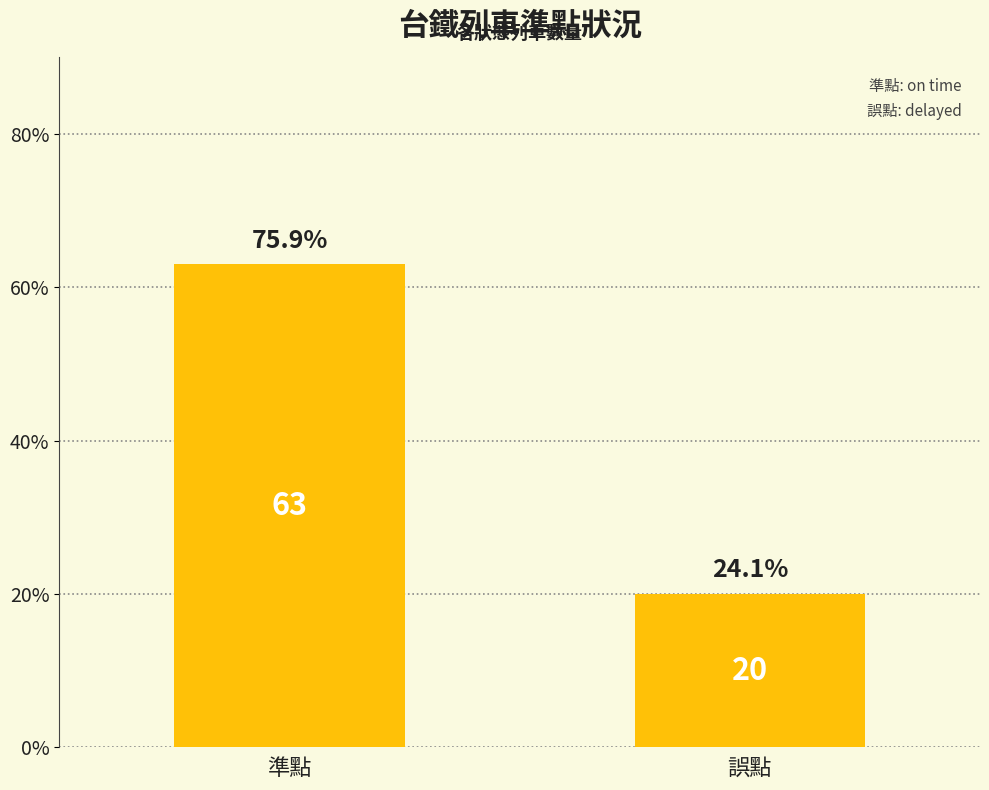

Count the values in the range 20 to 63.

2